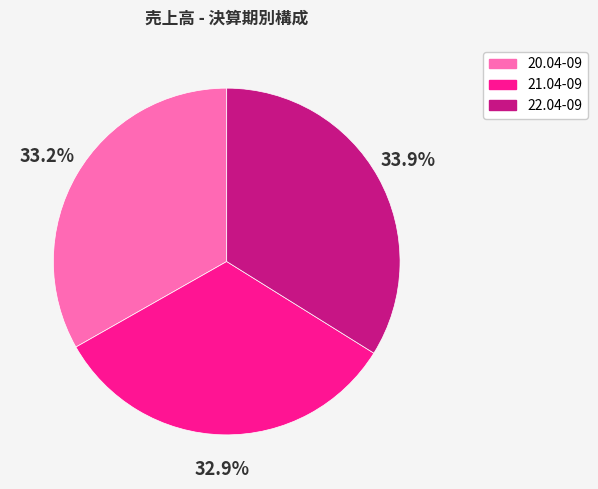

To the nearest percent, what is the combined percentage of 21.04-09 and 22.04-09?

67%